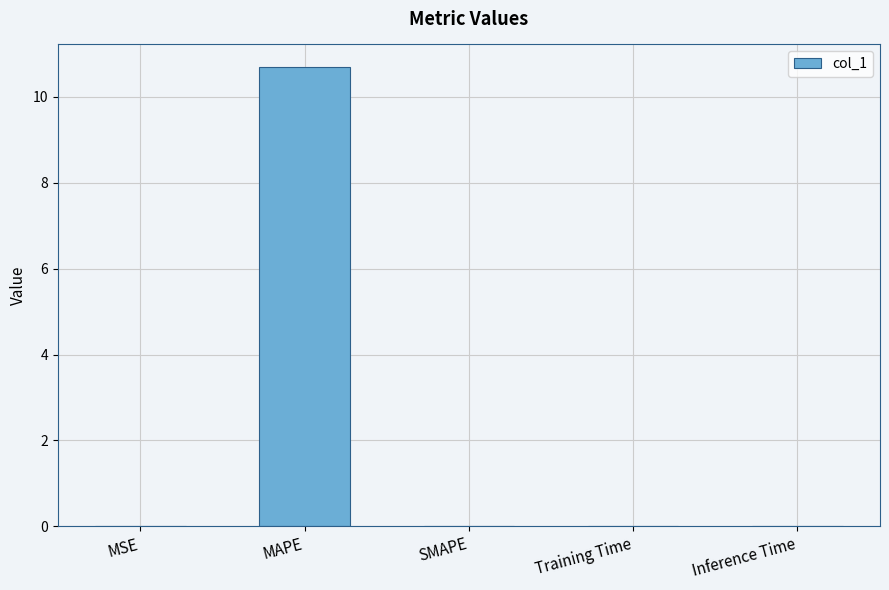

What is the maximum value shown in the chart?

10.7